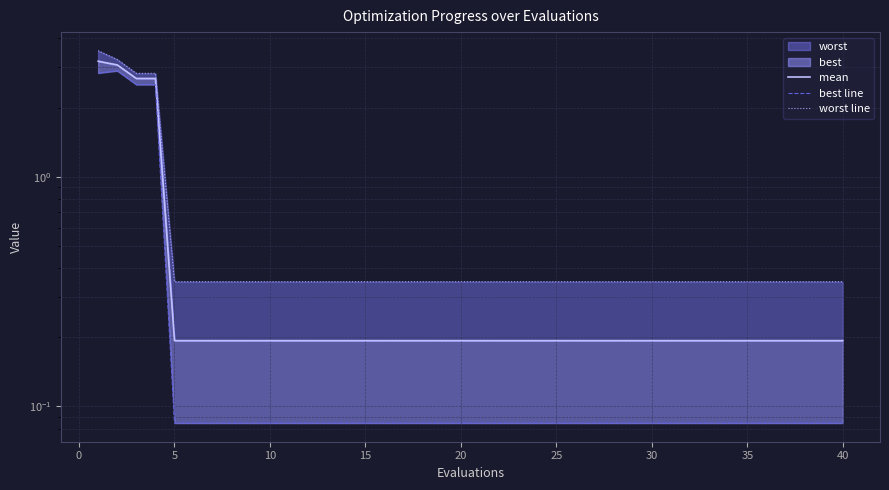

List the series in order of their peak value, lowest first.

best line, mean, worst line